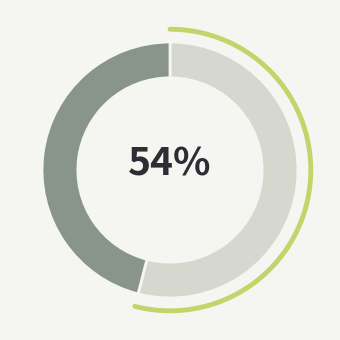

What percentage is the 七言绝句·浅痕偏易惹相思 slice, to the nearest percent?

46%